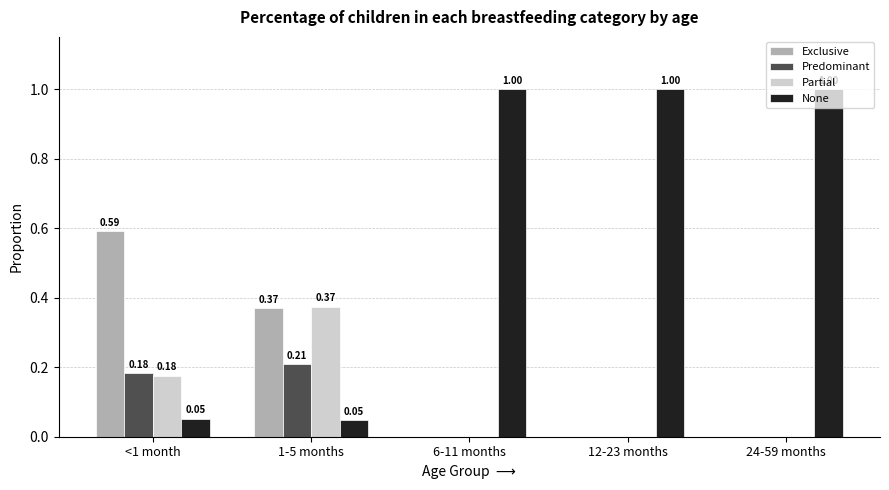

Which series has the largest total across all categories?

None